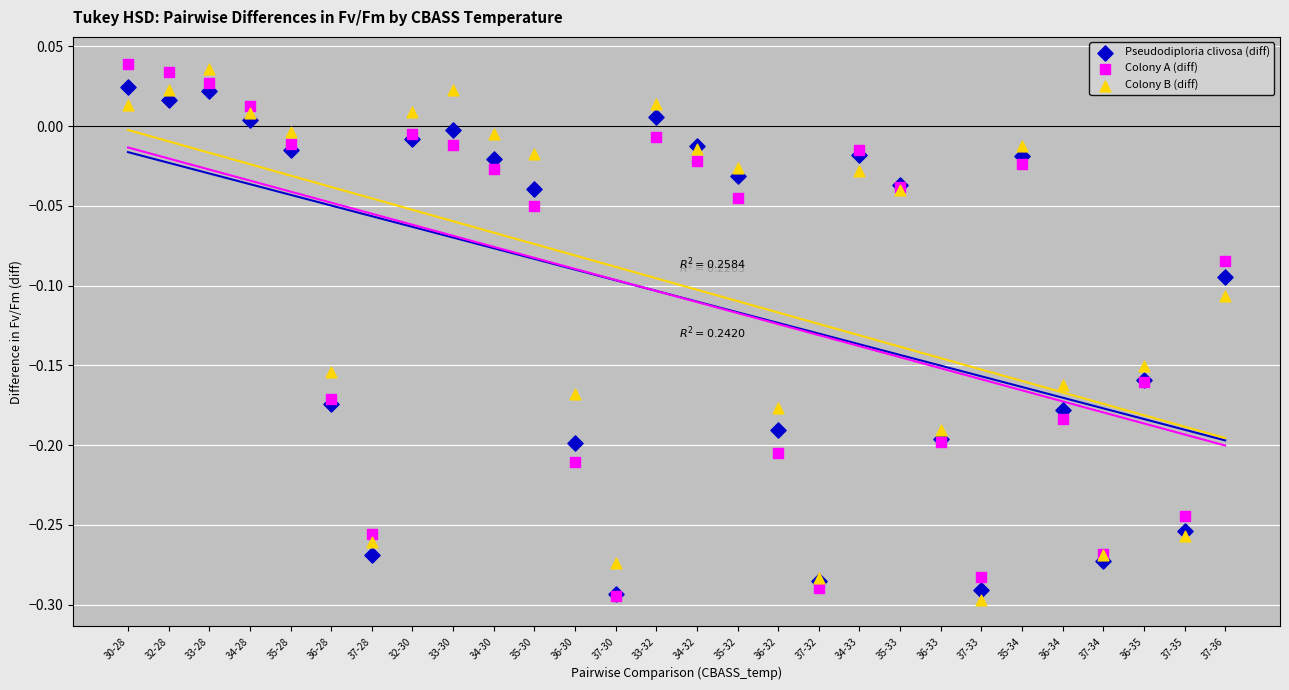

What are all the series names shown in the legend?

Pseudodiploria clivosa (diff), Colony A (diff), Colony B (diff)